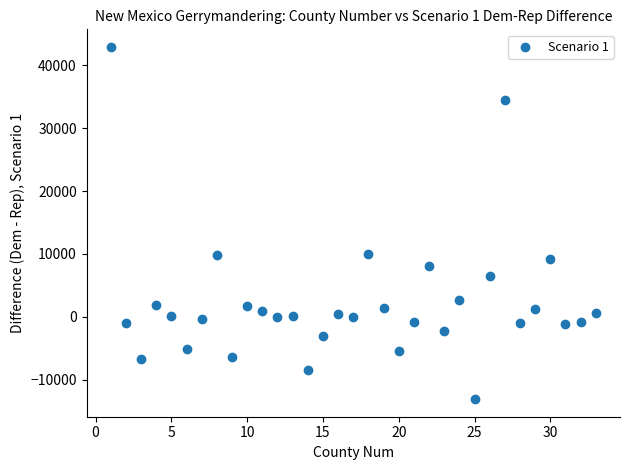

What is the range of X values (max minus min)?

32